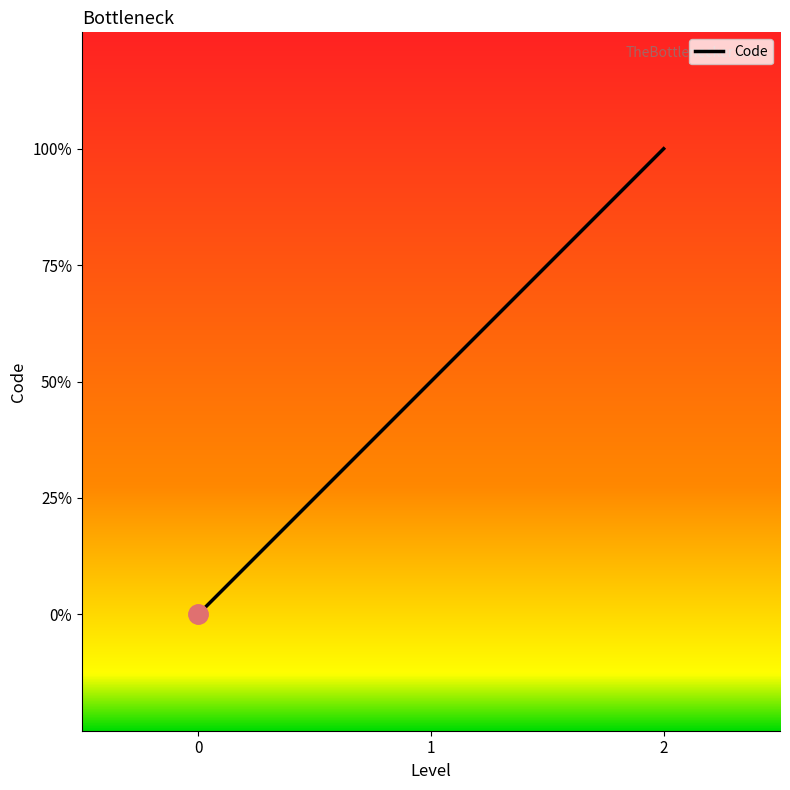

Does the chart have visible grid lines?

No